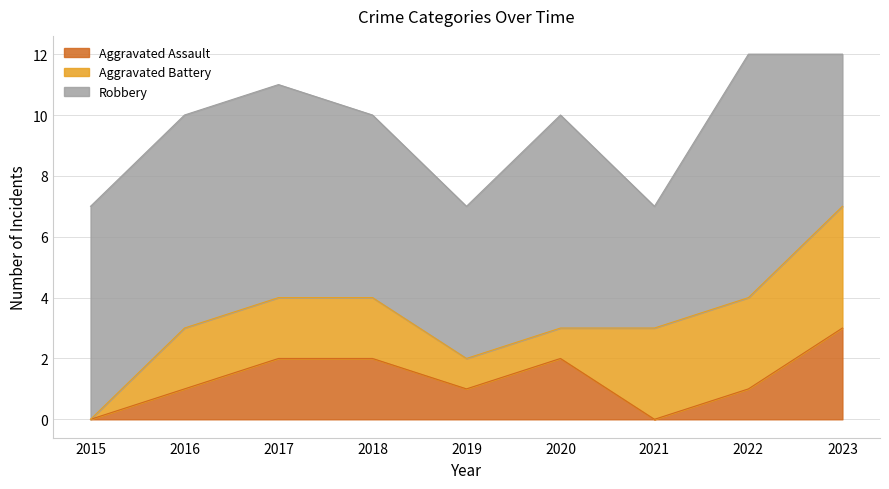

What is the value of the Robbery point at the 8th from the left?

8